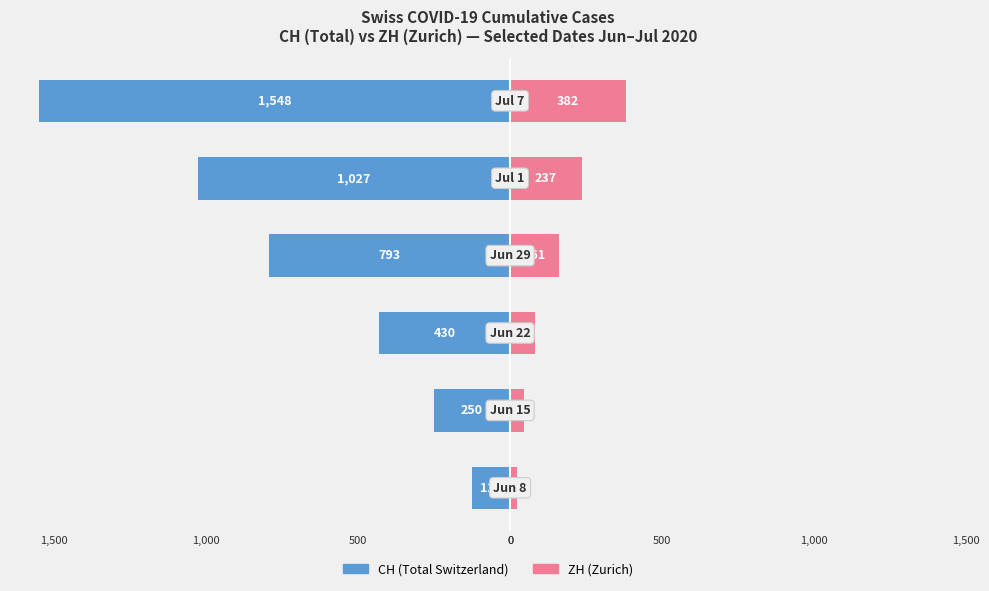

What is the difference between the second highest and second lowest values in the ZH (Zurich) series?

192